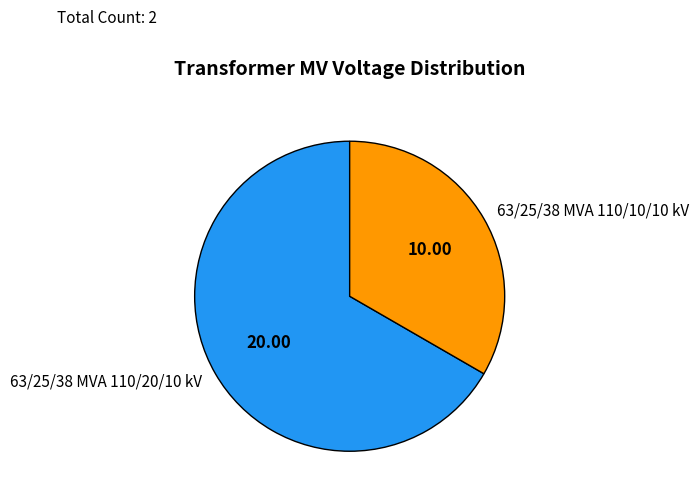

What is the smallest slice in the pie chart?

63/25/38 MVA 110/10/10 kV